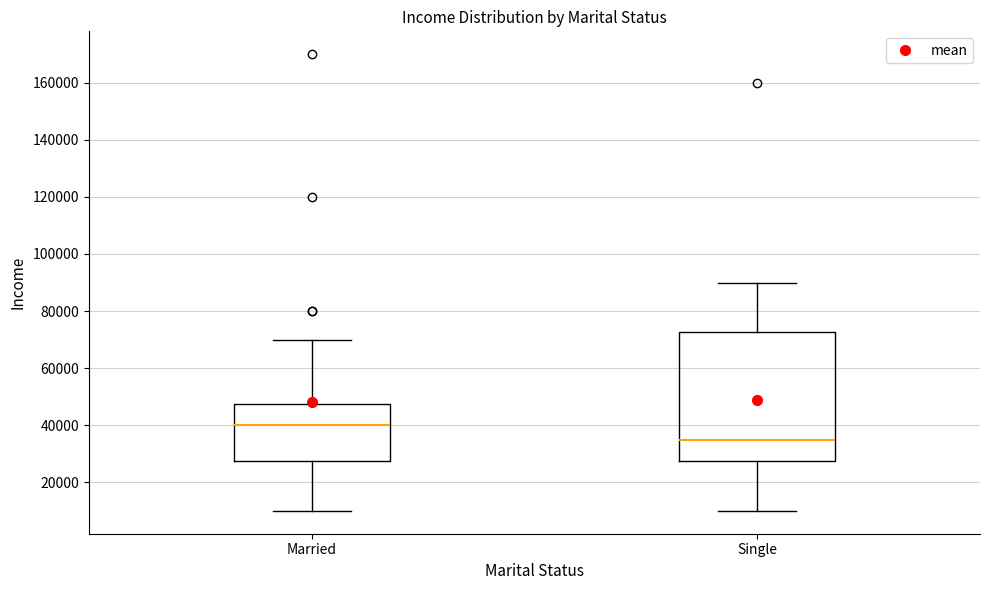

Reading left to right, read every box against the y-axis: the position of its median line, the range the box covers, and the ends of its whiskers. The values are not printed on the chart, so give them approximately, as read against the axis.

Married: median 40000, box 28000 to 48000, whiskers 10000 to 70000
Single: median 36000, box 28000 to 72000, whiskers 10000 to 90000